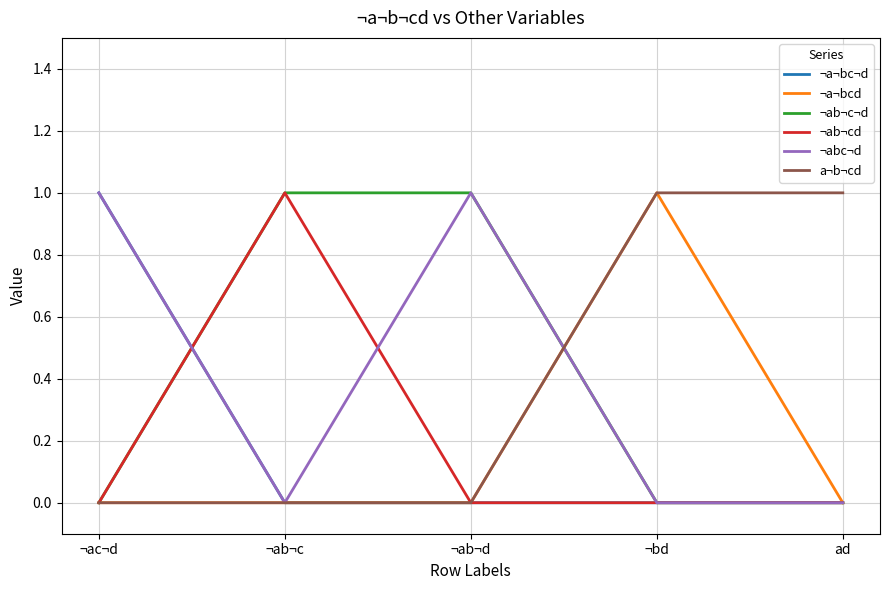

Which category has the highest value in the ¬a¬bc¬d series?

¬ac¬d